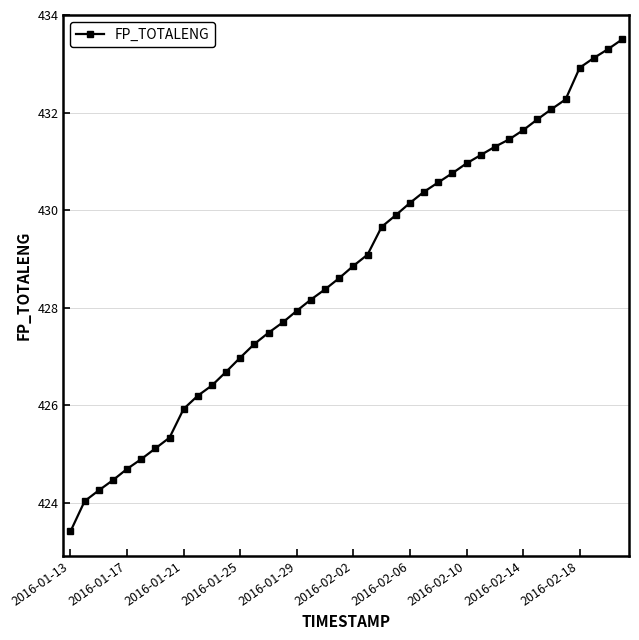

What is the difference between the second highest and minimum values?

9.9